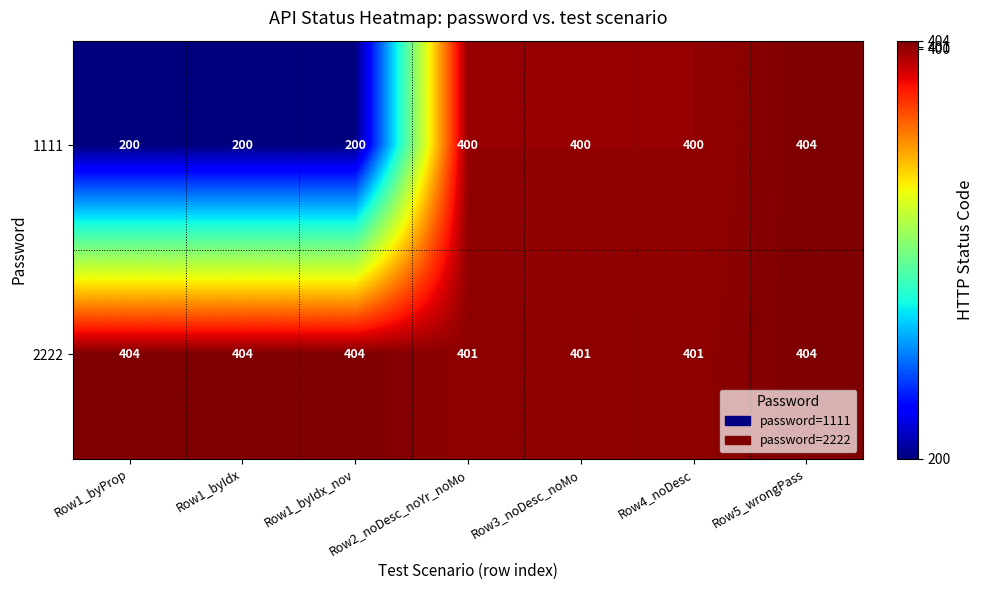

Rank the series at Row3_noDesc_noMo from highest to lowest value.

2222, 1111